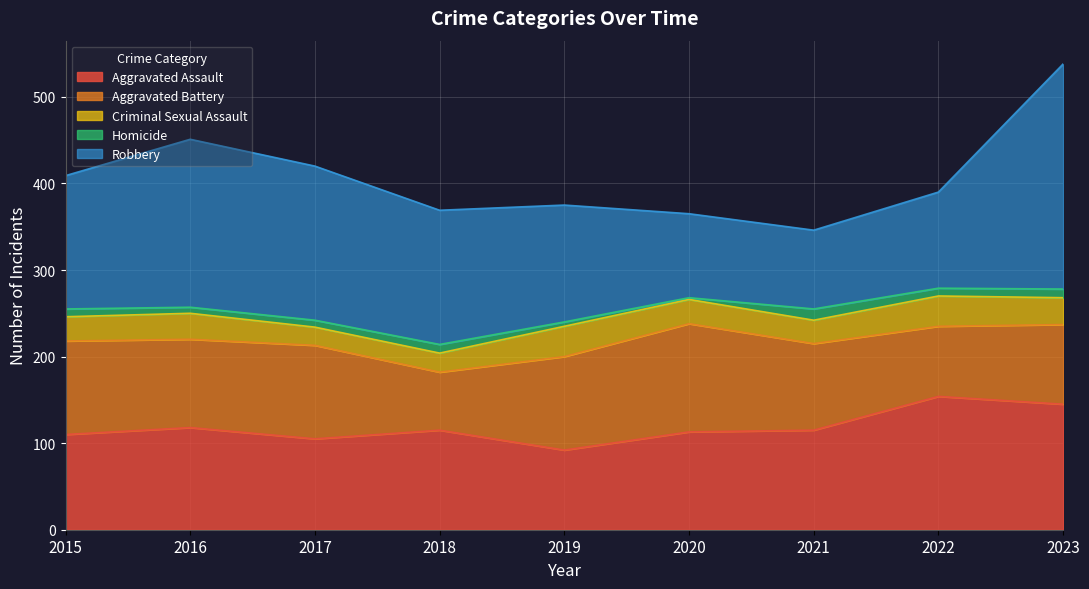

Where is Criminal Sexual Assault nearest to the value 28?

2015